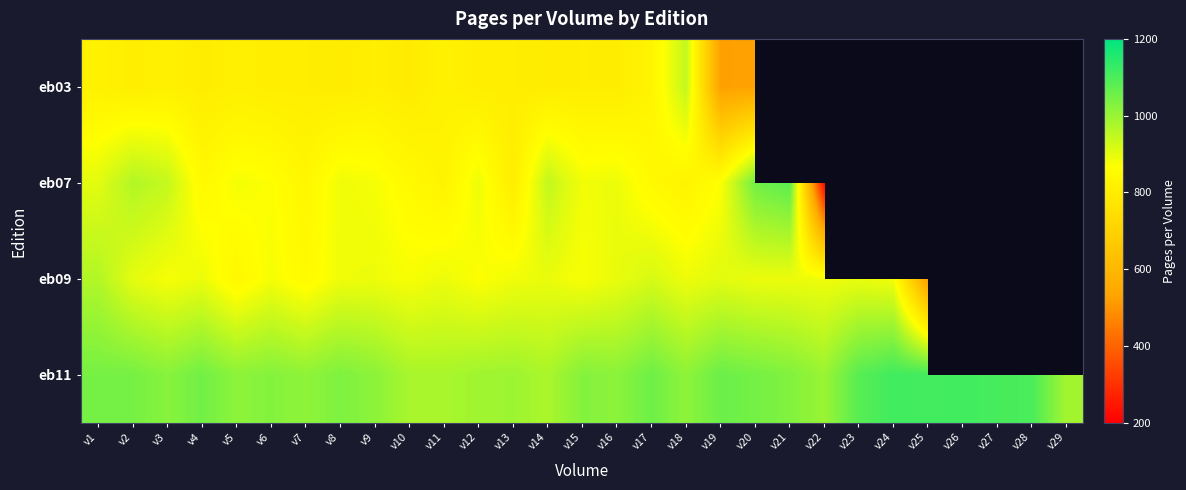

Reading left to right, what are all the values shown in this chart?

eb03: v1=817	v2=802	v3=812	v4=798	v5=810	v6=802	v7=802	v8=796	v9=806	v10=792	v11=818	v12=802	v13=802	v14=796	v15=802	v16=800	v17=828	v18=944	v19=522	v20=528	v21=0	v22=0	v23=0	v24=0	v25=0	v26=0	v27=0	v28=0	v29=0
eb07: v1=904	v2=967	v3=943	v4=846	v5=880	v6=869	v7=837	v8=887	v9=879	v10=850	v11=825	v12=889	v13=801	v14=945	v15=883	v16=891	v17=847	v18=826	v19=870	v20=1050	v21=1080	v22=211	v23=0	v24=0	v25=0	v26=0	v27=0	v28=0	v29=0
eb09: v1=967	v2=901	v3=877	v4=891	v5=839	v6=879	v7=849	v8=887	v9=889	v10=876	v11=891	v12=869	v13=885	v14=893	v15=875	v16=895	v17=919	v18=889	v19=905	v20=891	v21=891	v22=887	v23=895	v24=882	v25=508	v26=0	v27=0	v28=0	v29=0
eb11: v1=1044	v2=1044	v3=1022	v4=1050	v5=1016	v6=1026	v7=1012	v8=1034	v9=1016	v10=980	v11=978	v12=990	v13=994	v14=976	v15=1026	v16=1018	v17=1054	v18=1014	v19=1058	v20=1046	v21=1030	v22=998	v23=1084	v24=1114	v25=1110	v26=1114	v27=1106	v28=1100	v29=988